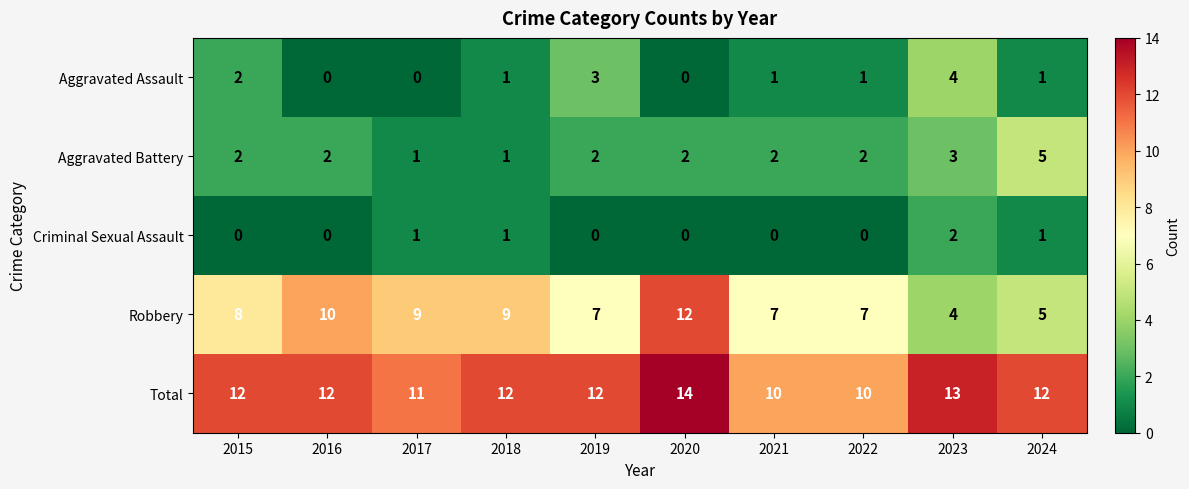

Rank the series by their maximum value, from lowest to highest.

Criminal Sexual Assault, Aggravated Assault, Aggravated Battery, Robbery, Total